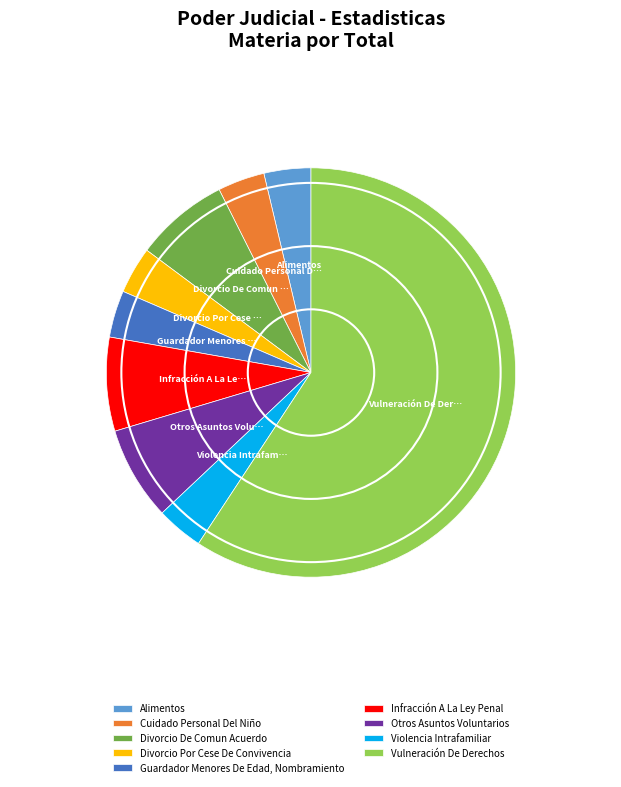

How many segments does this pie chart have?

9